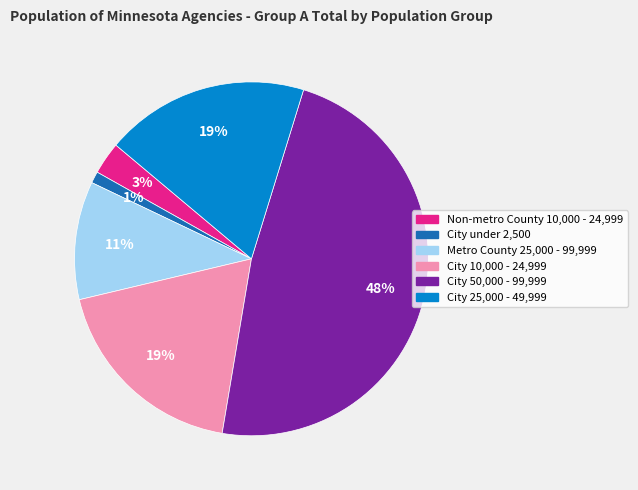

To the nearest percent, what portion does City 50,000 - 99,999 represent?

48%